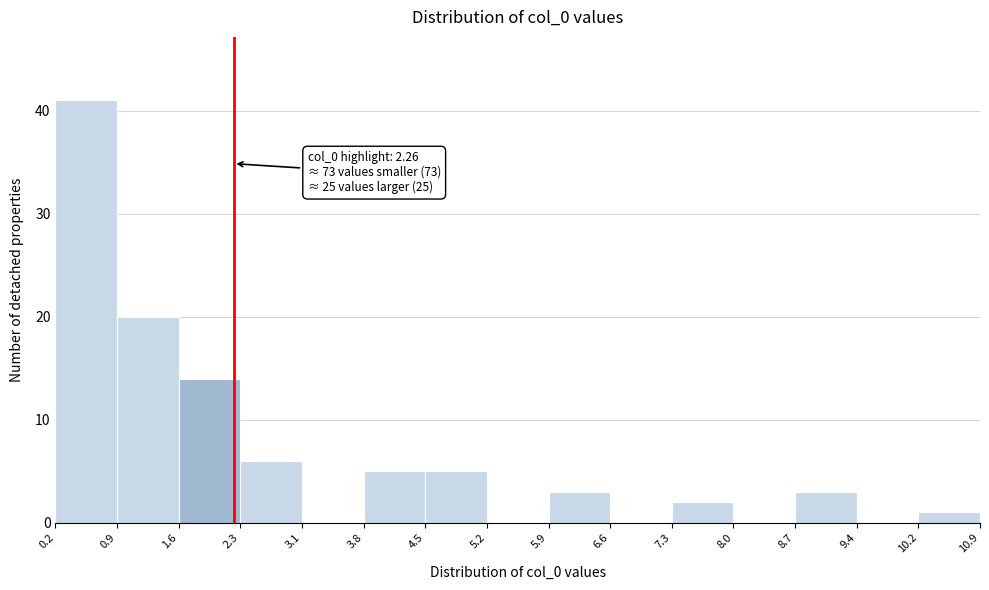

Over which range of the x-axis is the bar tallest?

0.2 to 0.9